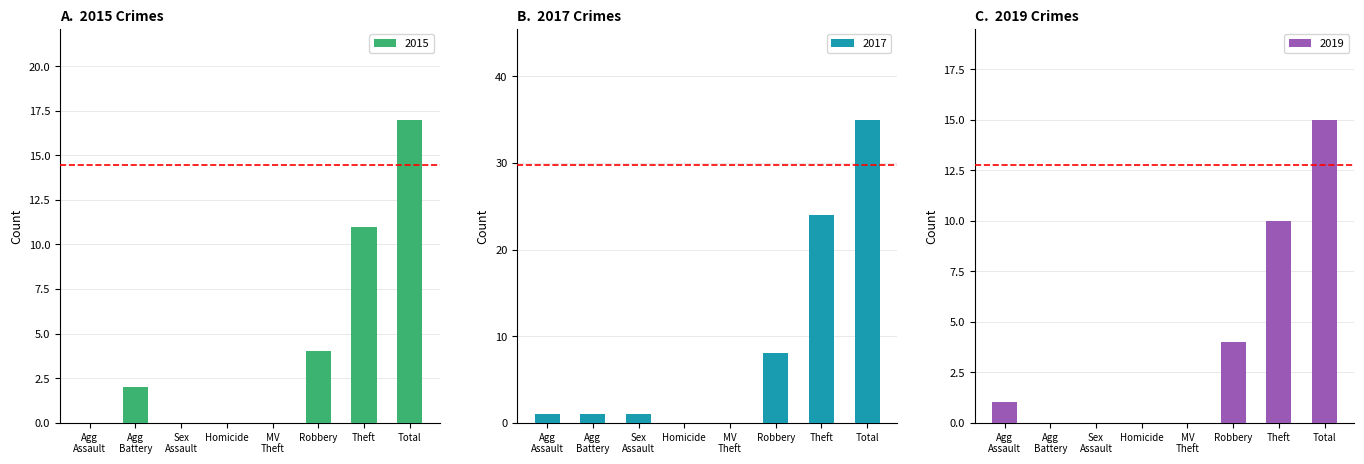

Which series has the largest total across all categories?

2017